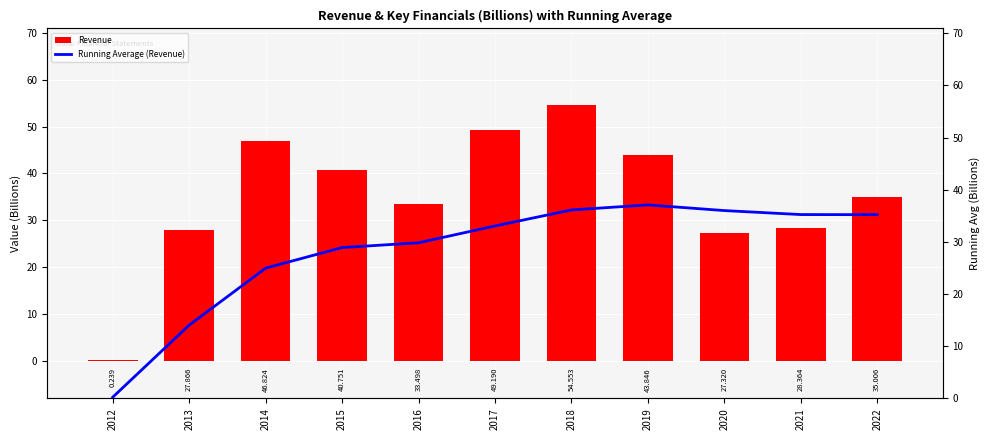

Which category has the highest value in the Revenue series?

2018